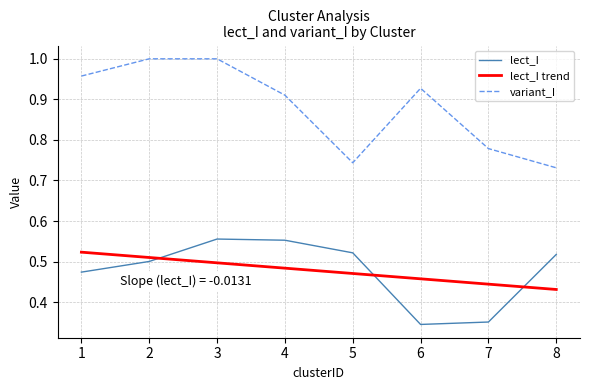

Is this an area chart (filled region under the line)?

No